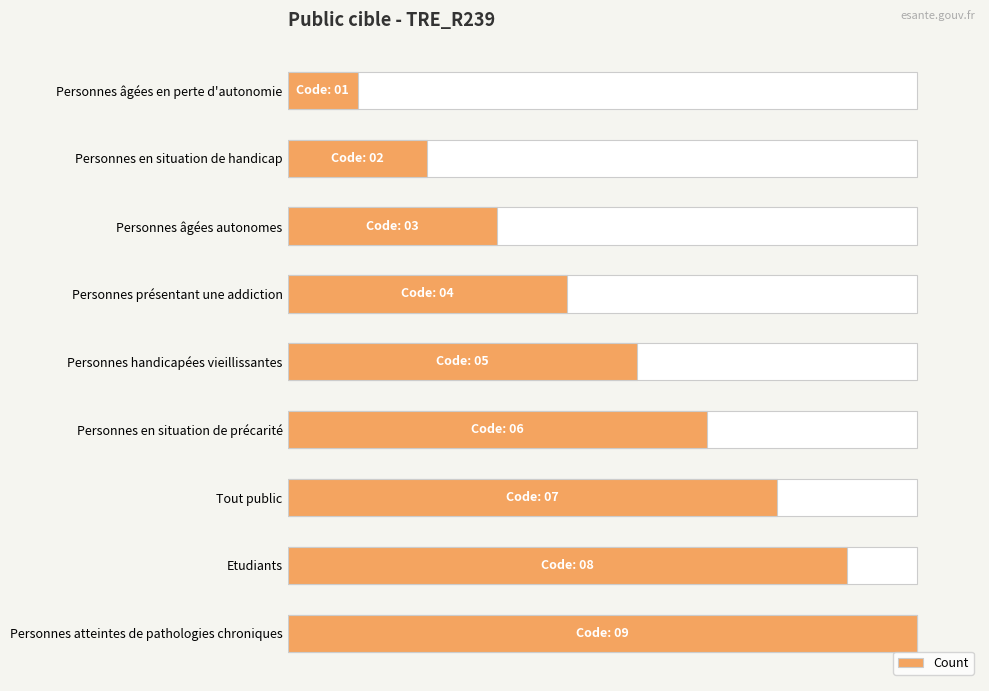

What is the value of the 4th bar from the left?

44.4